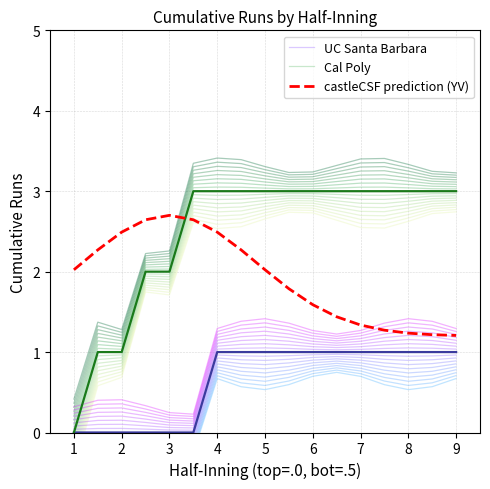

List the series in order of their overall mean, lowest first.

UC Santa Barbara, castleCSF prediction (YV), Cal Poly